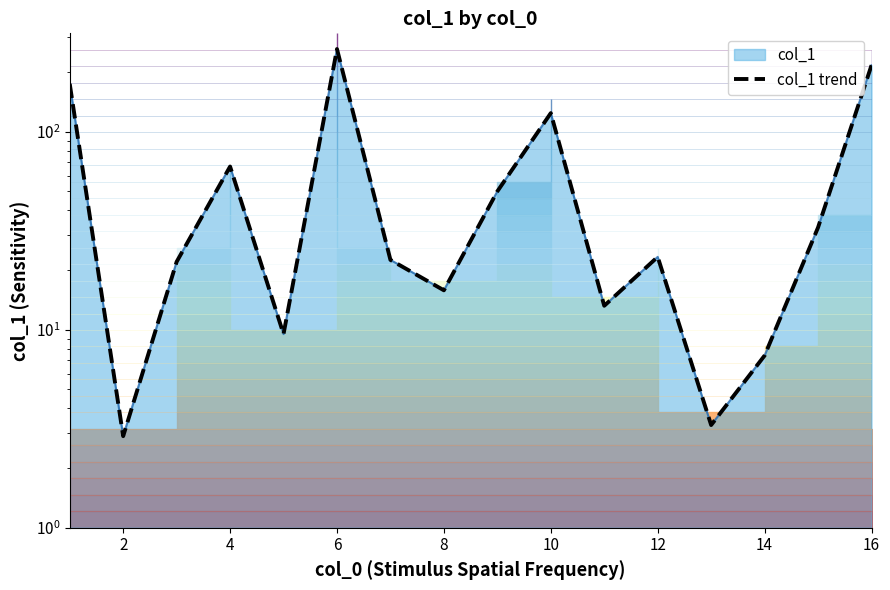

Reading left to right, list all the values displayed in this chart.

174.2	2.9	22.0	66.6	9.5	261.0	22.5	15.8	49.9	123.9	13.2	23.3	3.3	7.4	32.8	216.0